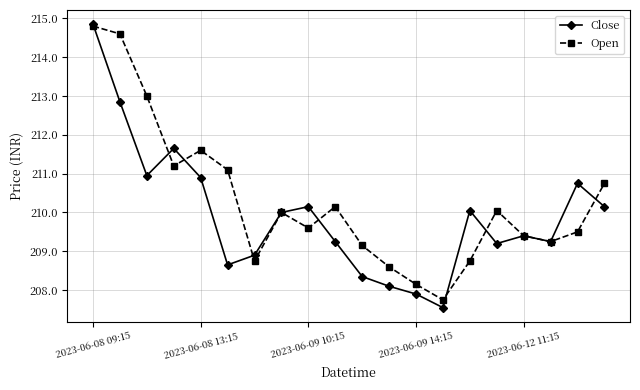

At how many categories does at least one series exceed 208?

19